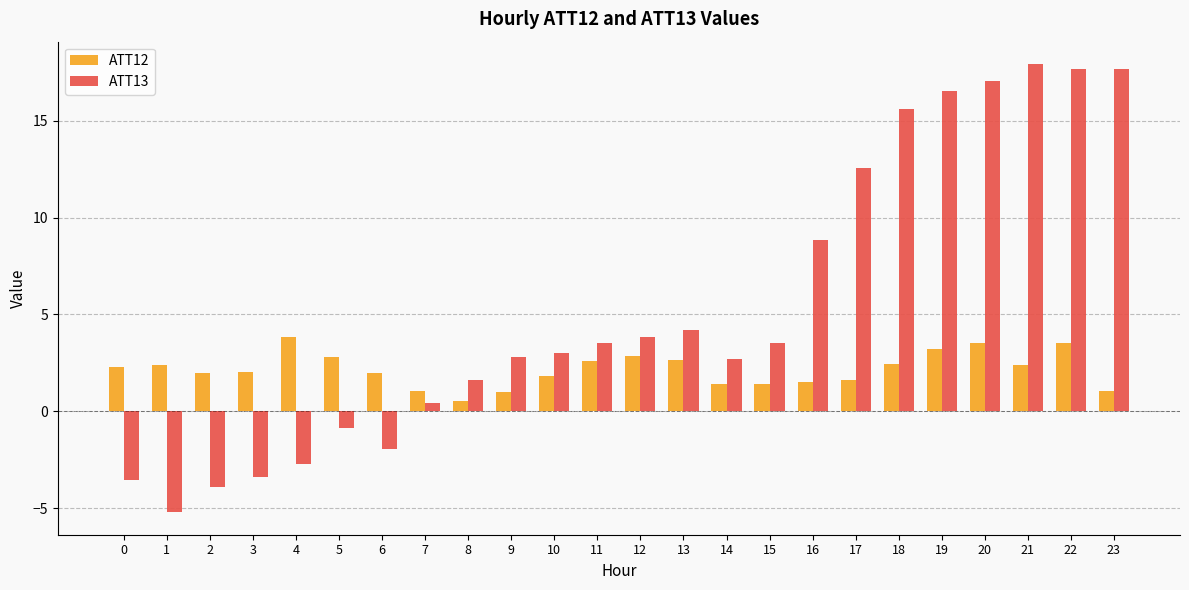

Where is ATT13 nearest to the value 6?

13